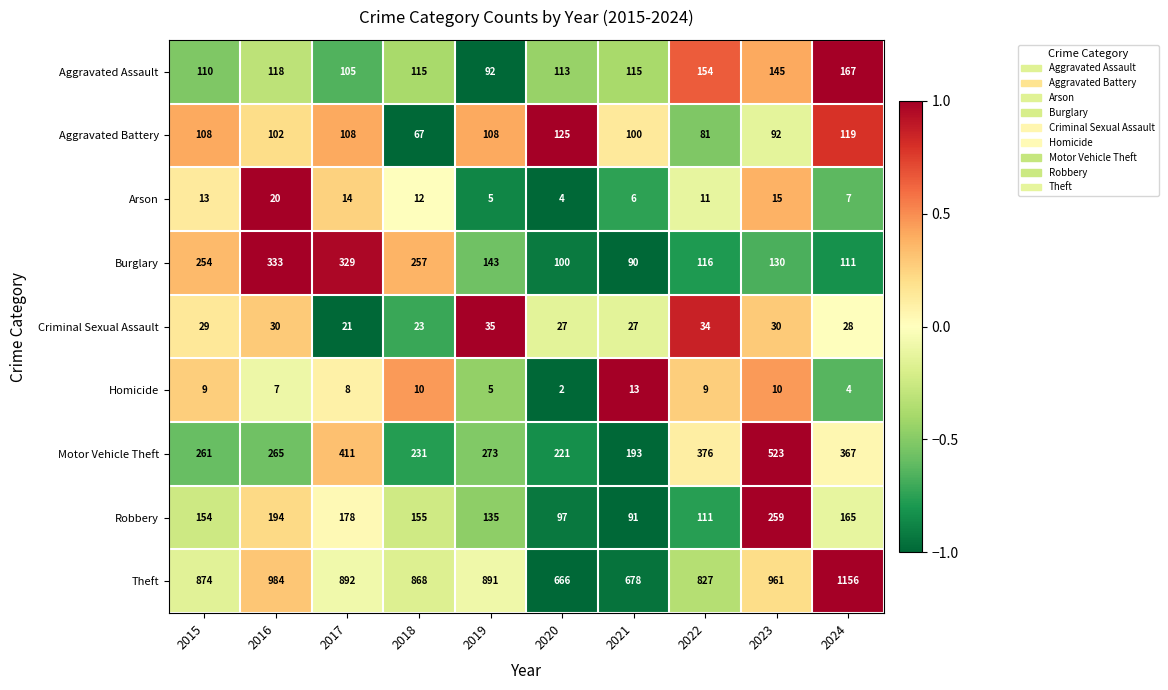

Which series changed the most between 2015 and 2023?

Motor Vehicle Theft